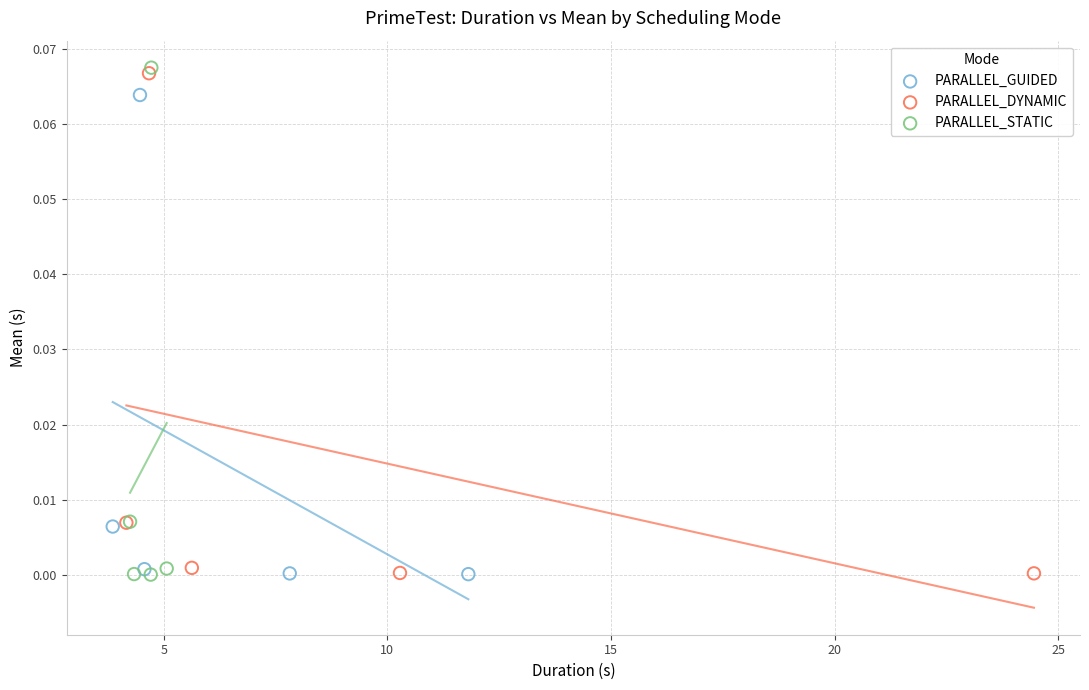

Which series has the widest spread of Y values?

PARALLEL_STATIC